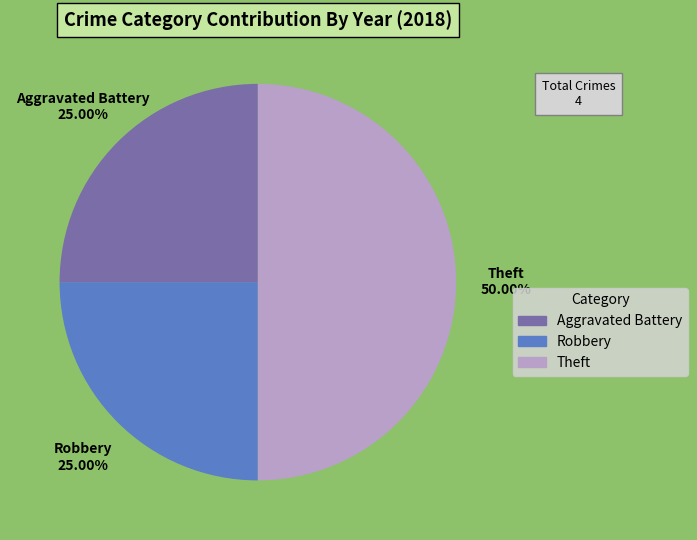

Between Theft and Robbery, which is larger?

Theft